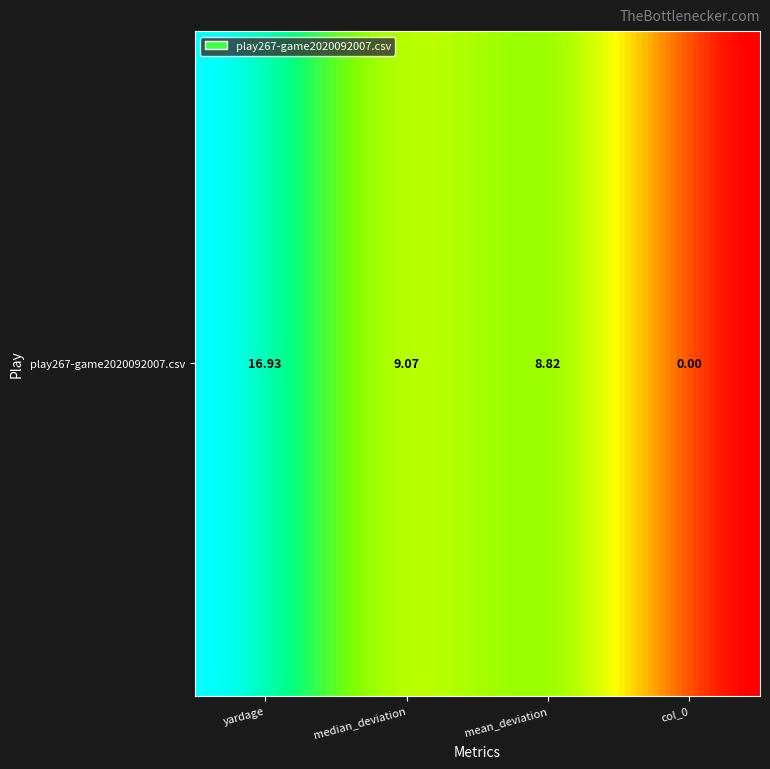

Which label corresponds to the largest value in the chart?

yardage